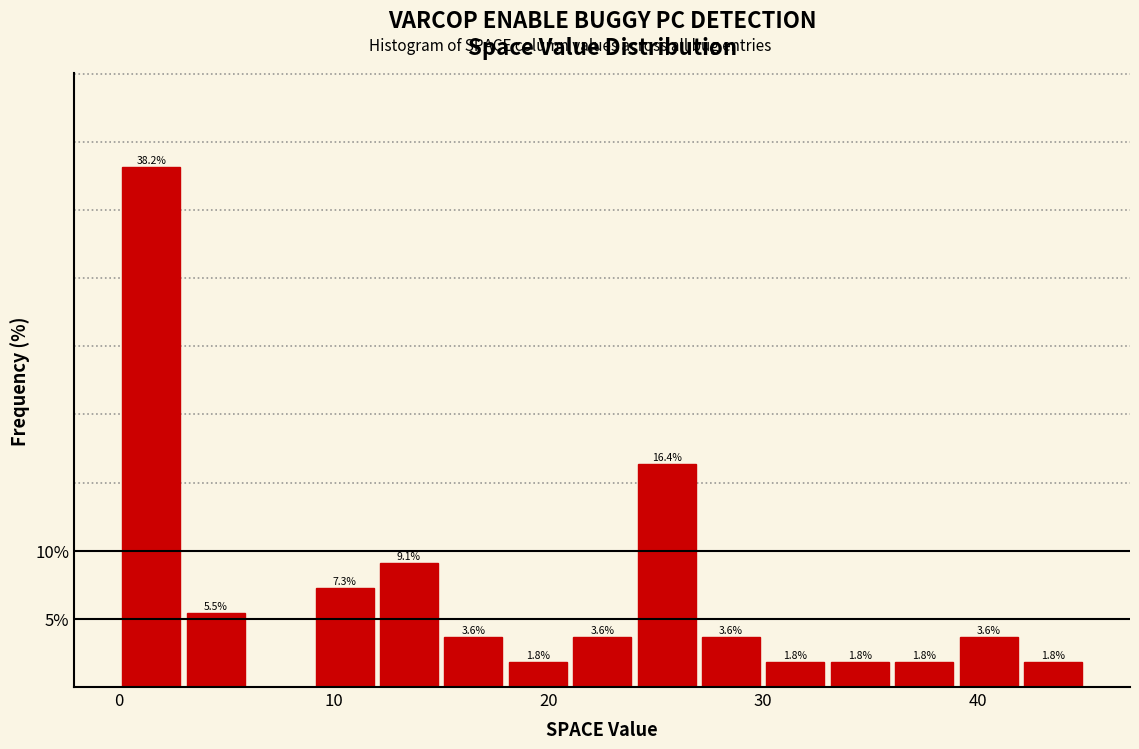

Read against the x-axis, roughly where is the centre of the tallest bar?

2